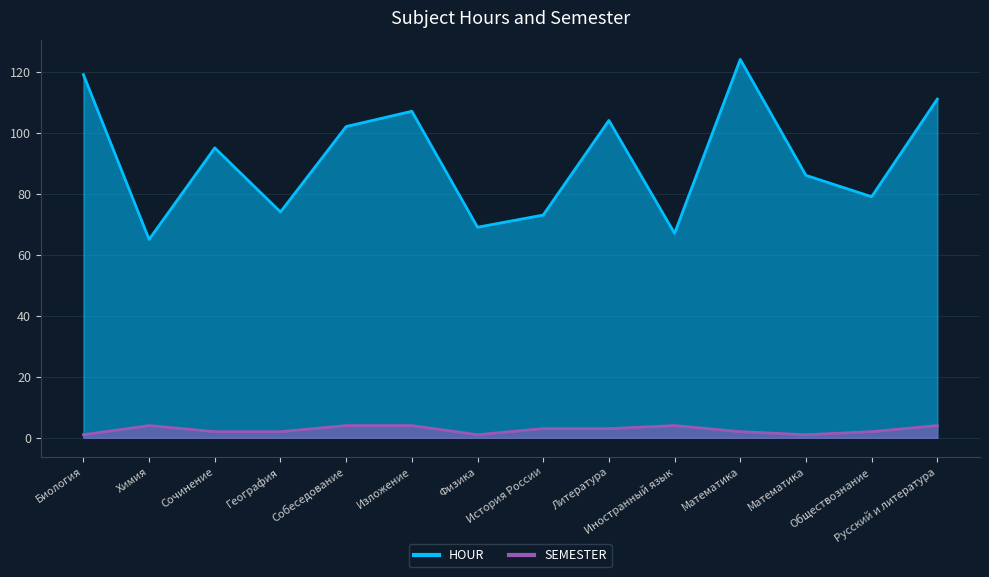

Does the chart have visible grid lines?

Yes